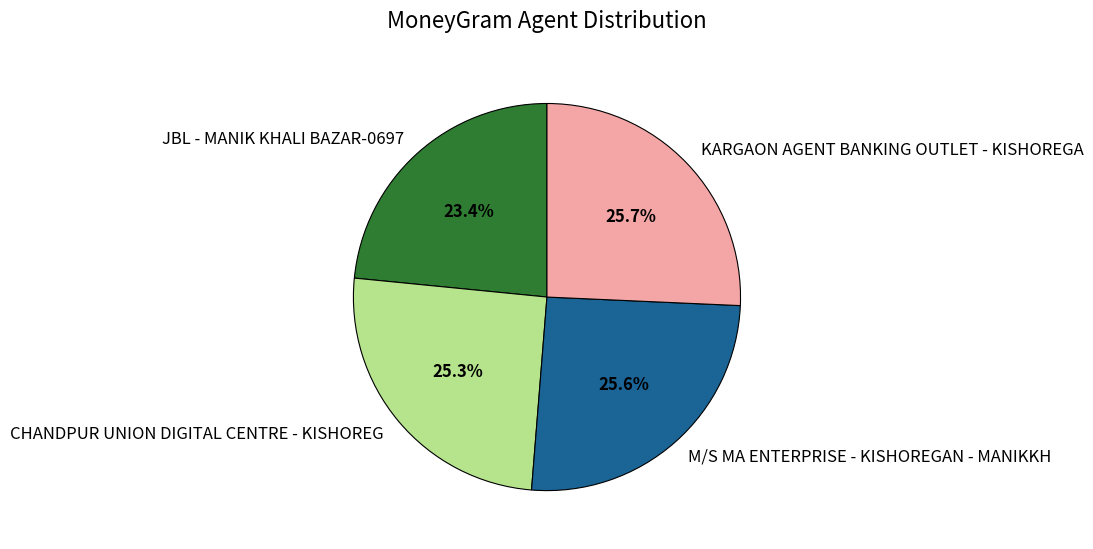

Which has a higher value, JBL - MANIK KHALI BAZAR-0697 or M/S MA ENTERPRISE - KISHOREGAN - MANIKKH?

M/S MA ENTERPRISE - KISHOREGAN - MANIKKH